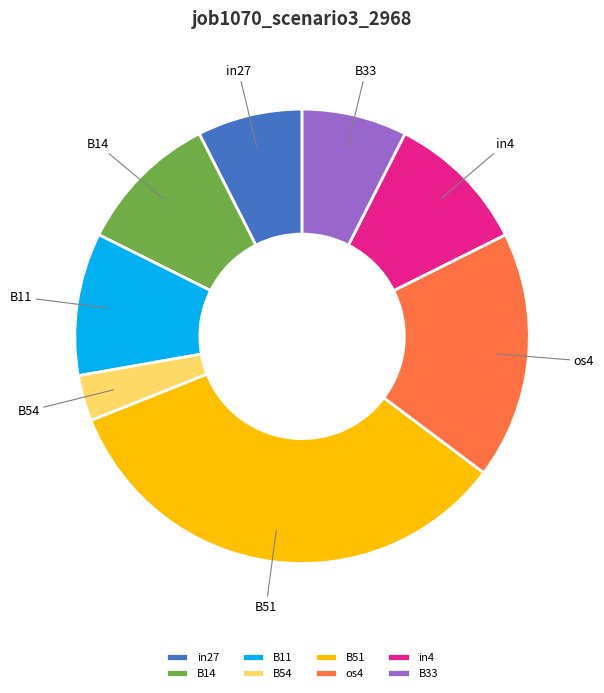

Does in27 account for over 50% of the chart?

No